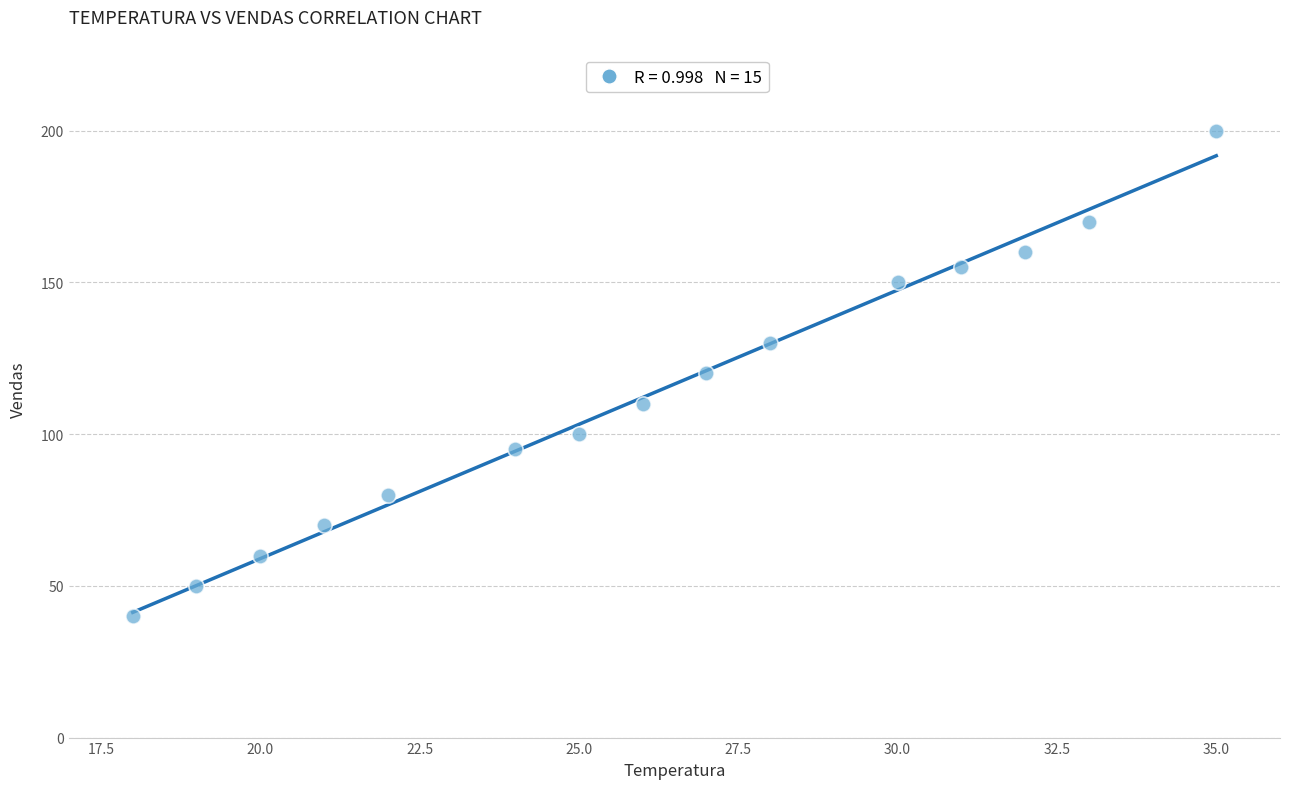

What is the range of X values (max minus min)?

17